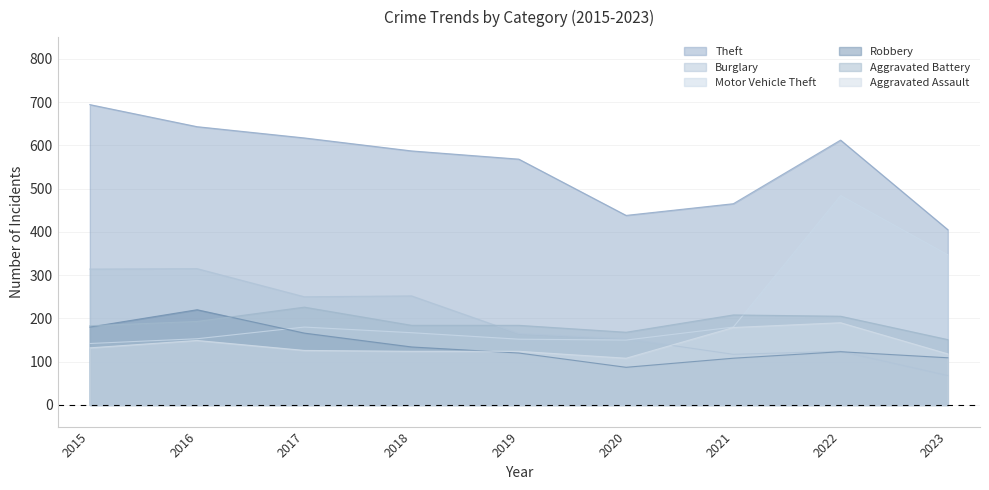

Where do Robbery and Burglary first cross each other?

2022 and 2023